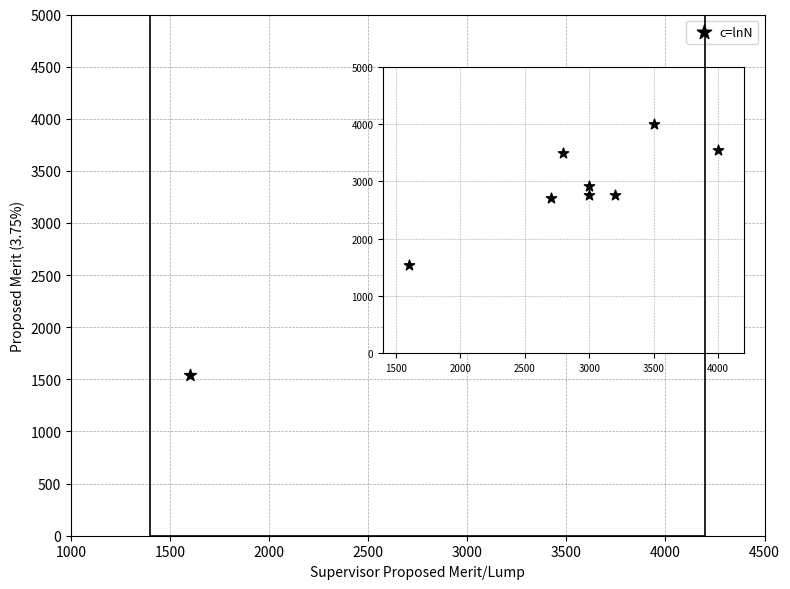

What is the average Y value?

2967.4